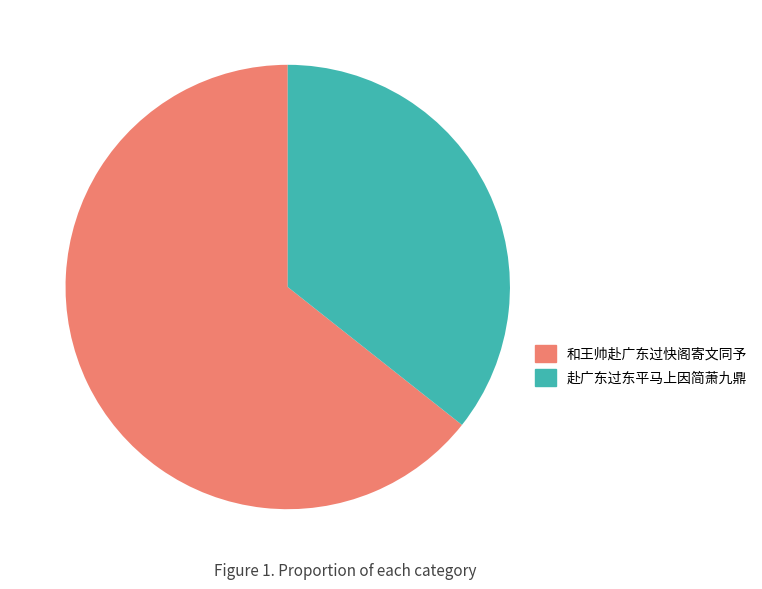

How many segments does this pie chart have?

2